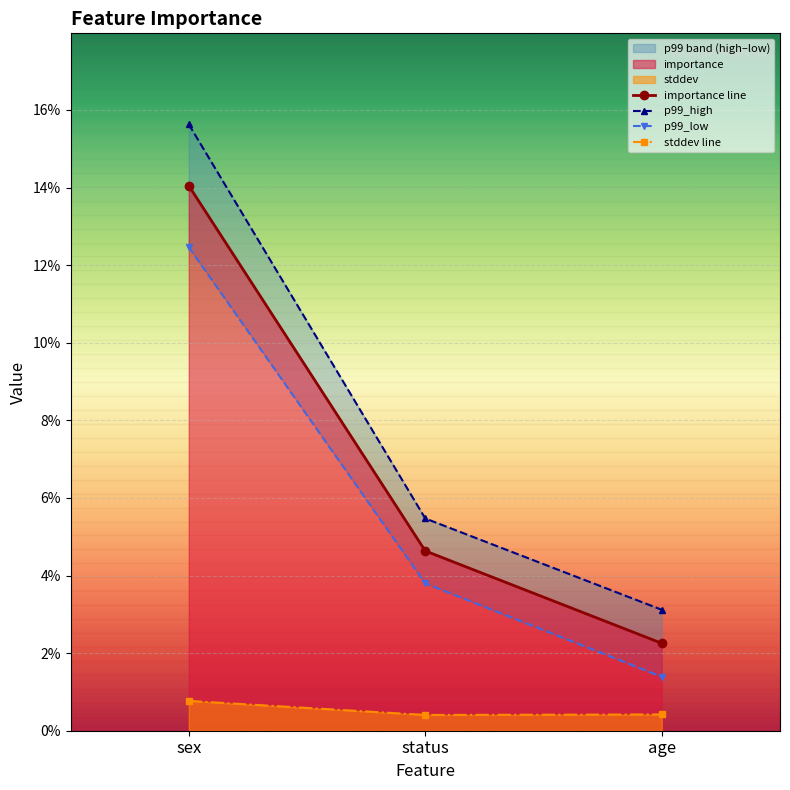

What is the greatest value displayed?

0.2